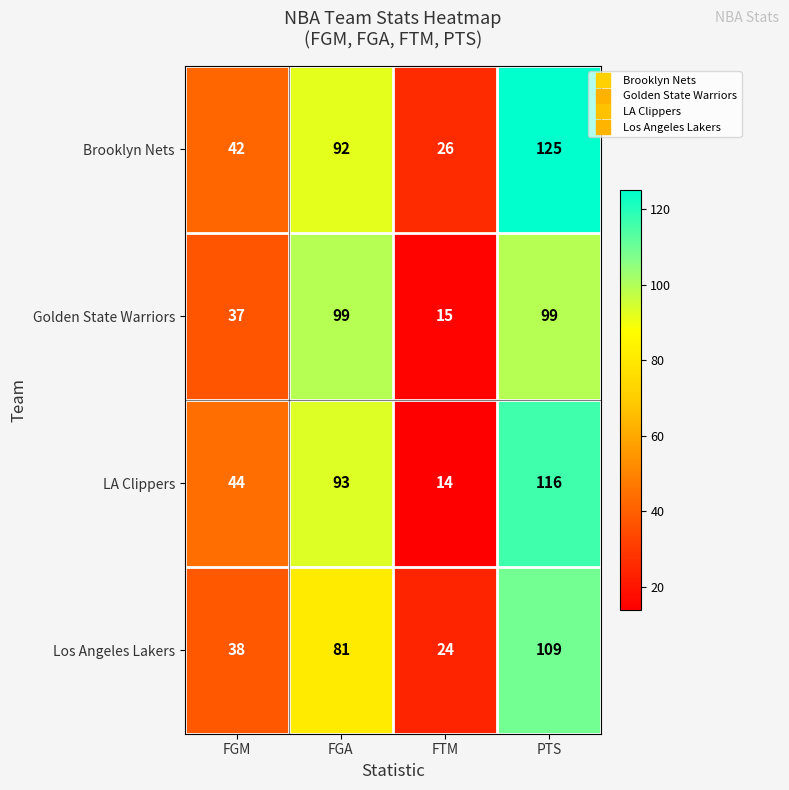

Is it true that LA Clippers equals 176 at PTS?

False